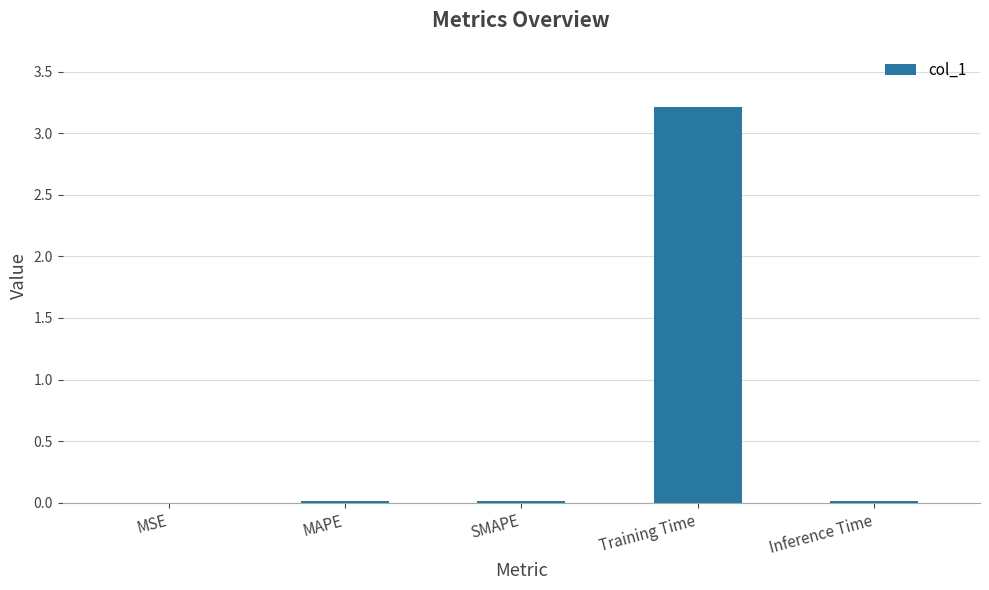

The chart shows a value of 0.0 at MAPE. True or false?

True